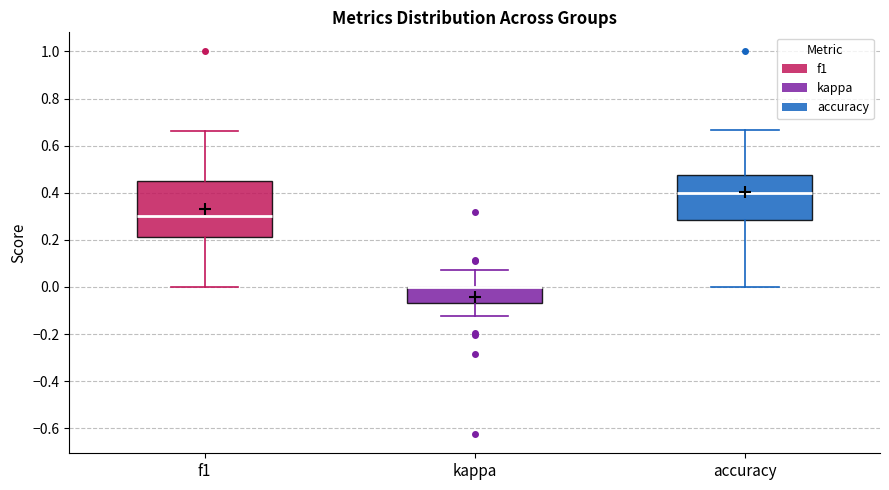

Reading left to right, read every box against the y-axis: the position of its median line, the range the box covers, and the ends of its whiskers. The values are not printed on the chart, so give them approximately, as read against the axis.

f1: median 0.30, box 0.22 to 0.46, whiskers 0.00 to 0.66
kappa: median 0.00 (drawn on the box's upper edge), box -0.06 to 0.00, whiskers -0.12 to 0.08
accuracy: median 0.40, box 0.28 to 0.48, whiskers 0.00 to 0.66